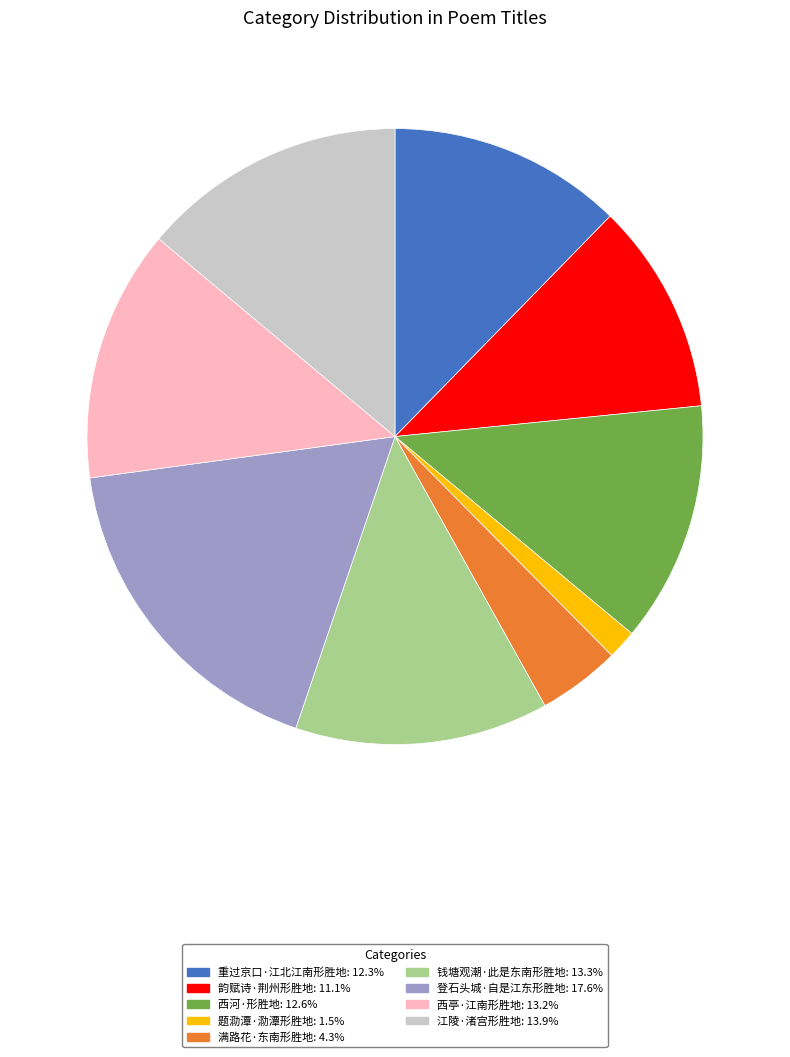

Does 重过京口·江北江南形胜地 represent more than half of the total?

No